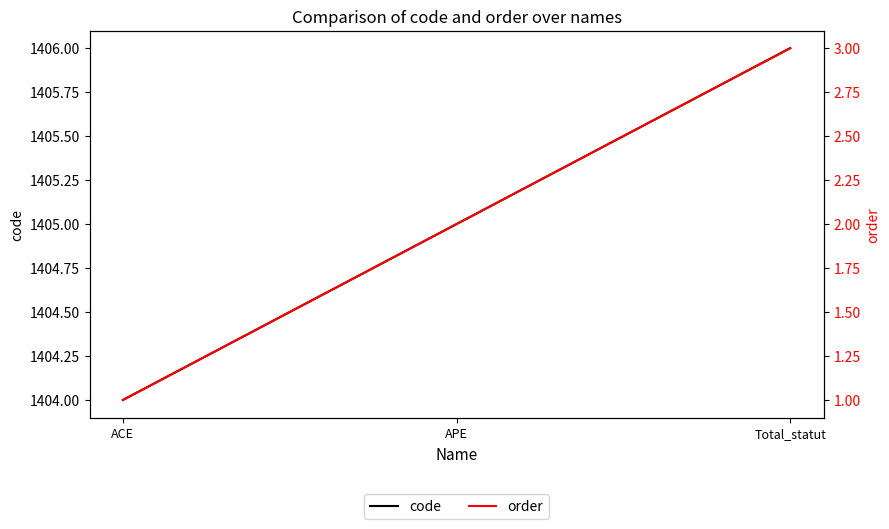

What is the label of the 3rd point from the right?

ACE